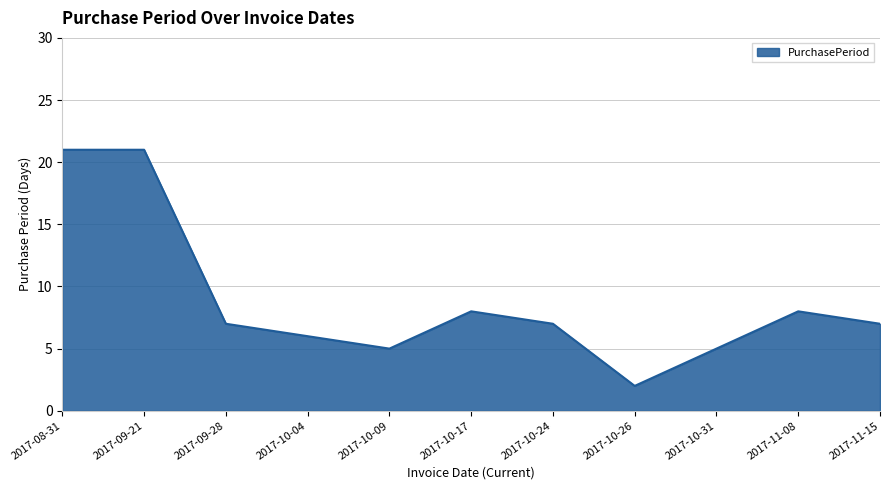

What is the change in value from 2017-10-26 to 2017-11-08?

+6